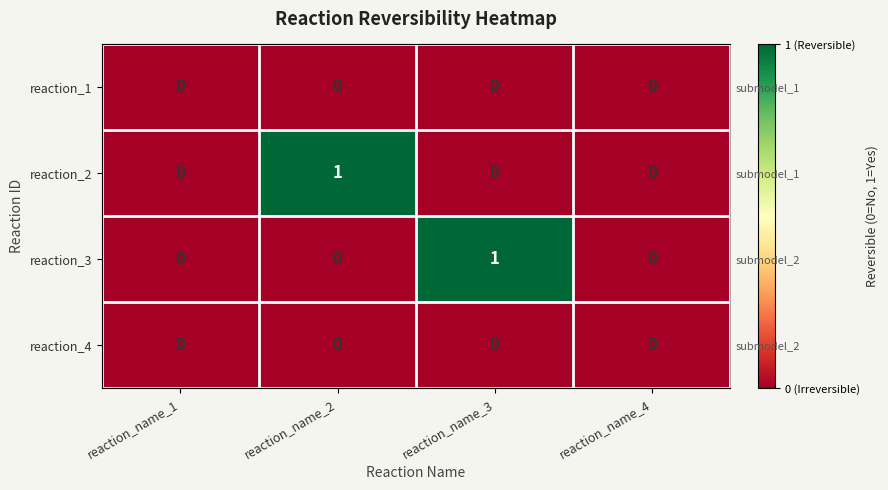

True or false: reaction_4 has a value of 0 at reaction_name_2.

True